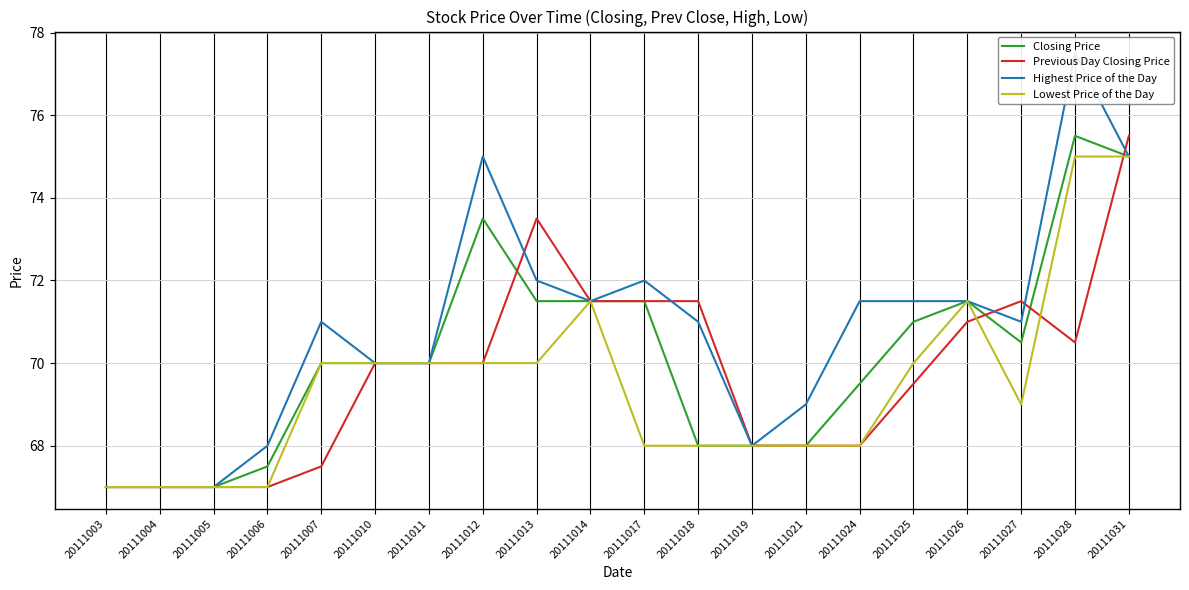

What is the highest value of the Closing Price series?

75.5